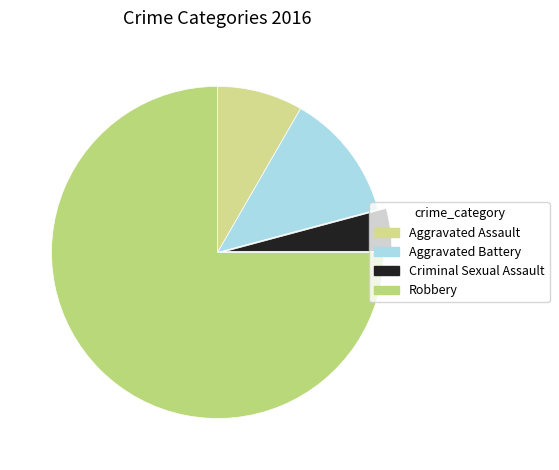

Count the number of slices in the pie.

4